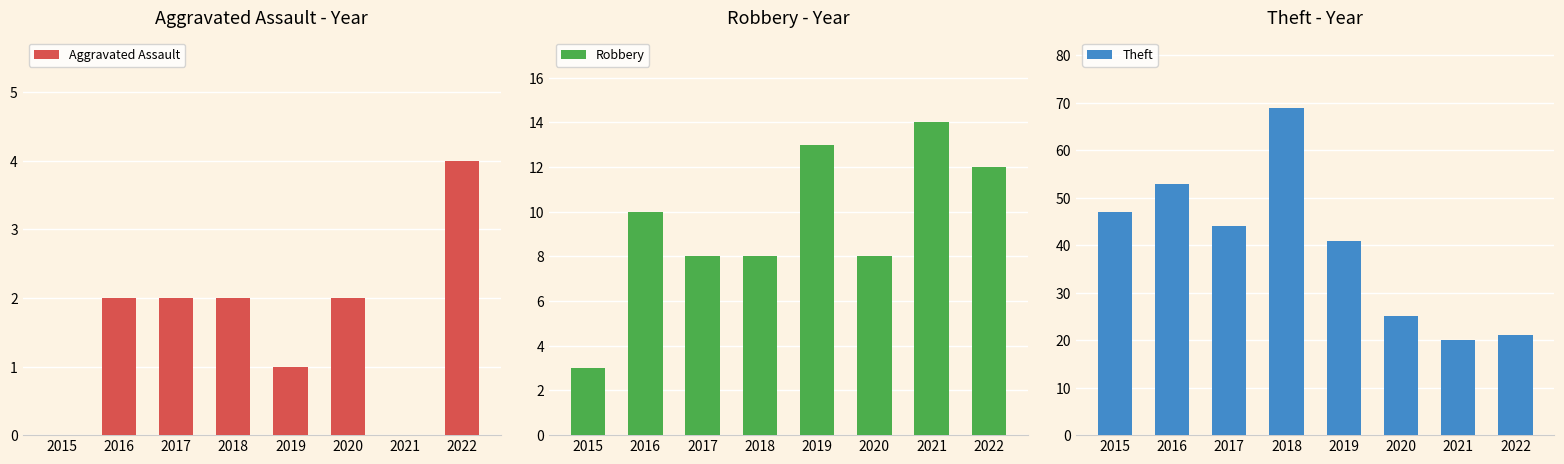

The Theft series shows 69 at 2018. True or false?

True